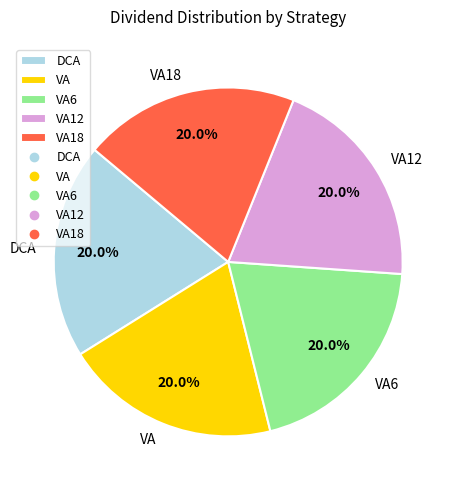

Is it true that VA6 is 10% of the pie?

False